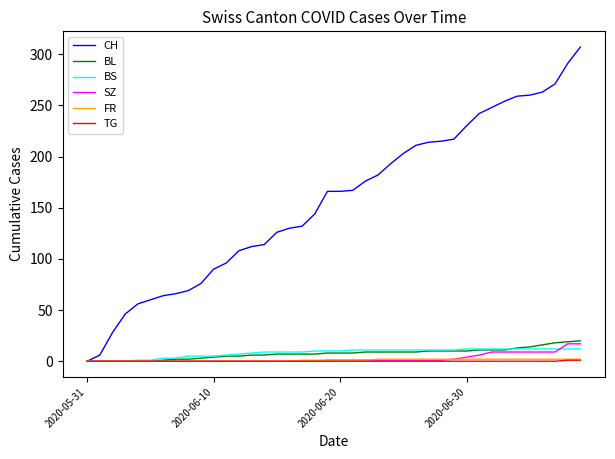

Which series has the largest range (max minus min)?

CH